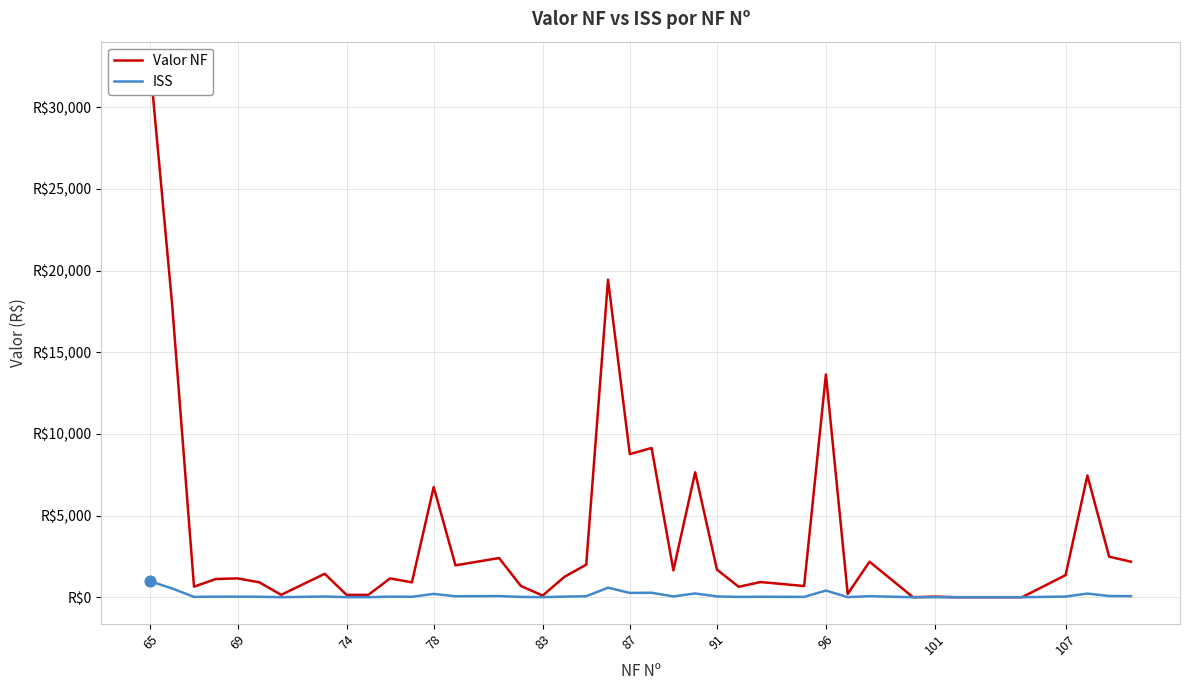

At how many categories does at least one series exceed 22218?

1